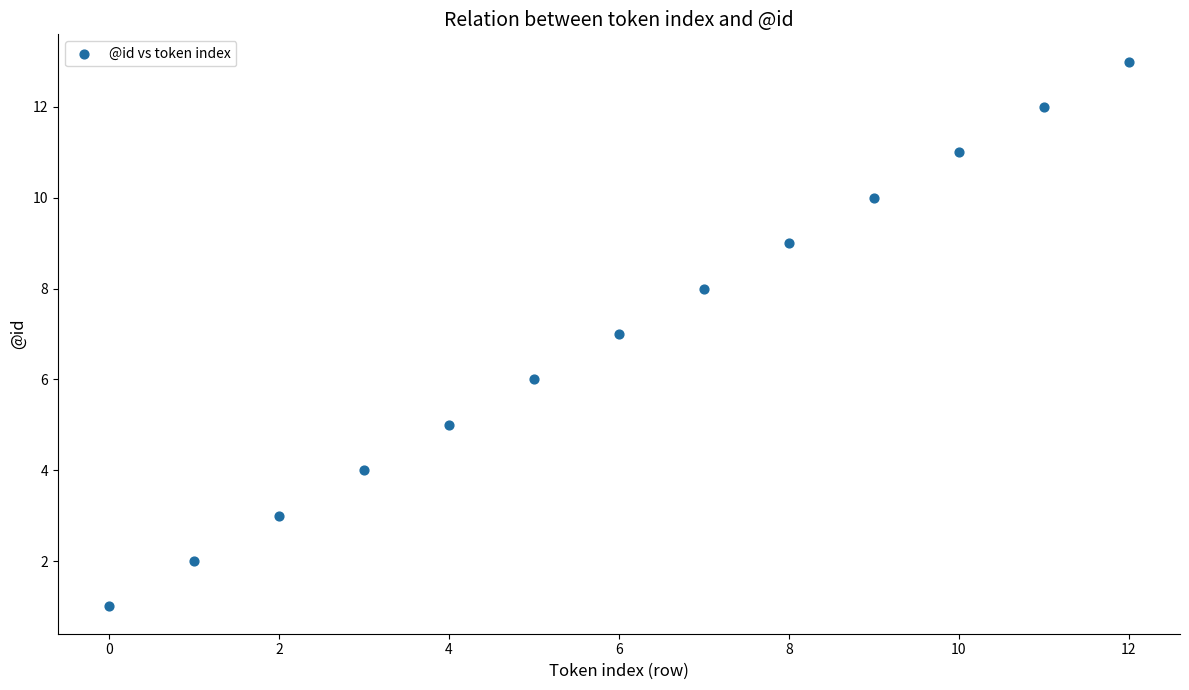

How many points are shown in the scatter plot?

13